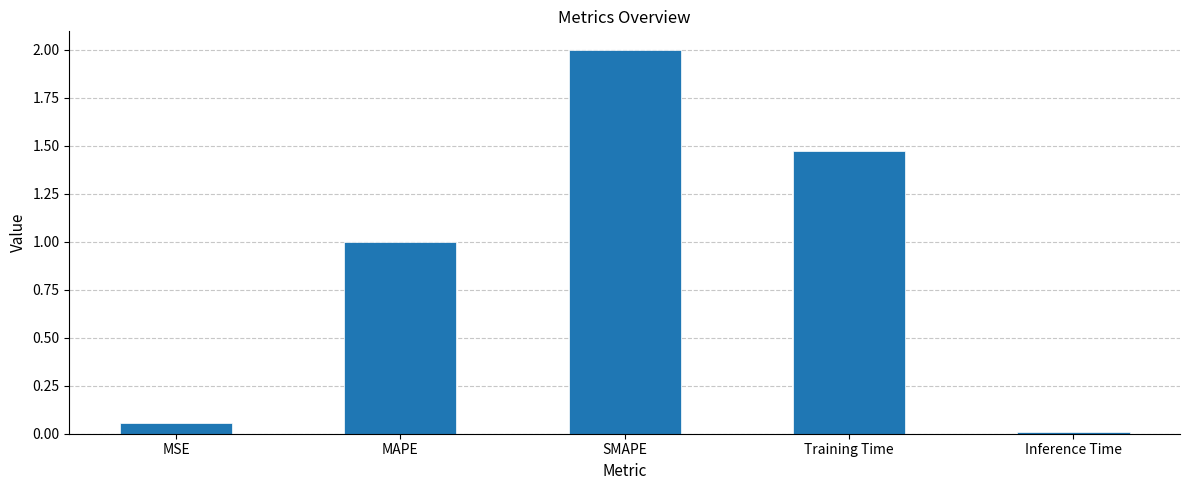

List the labels in order of value, smallest first.

Inference Time, MSE, MAPE, Training Time, SMAPE